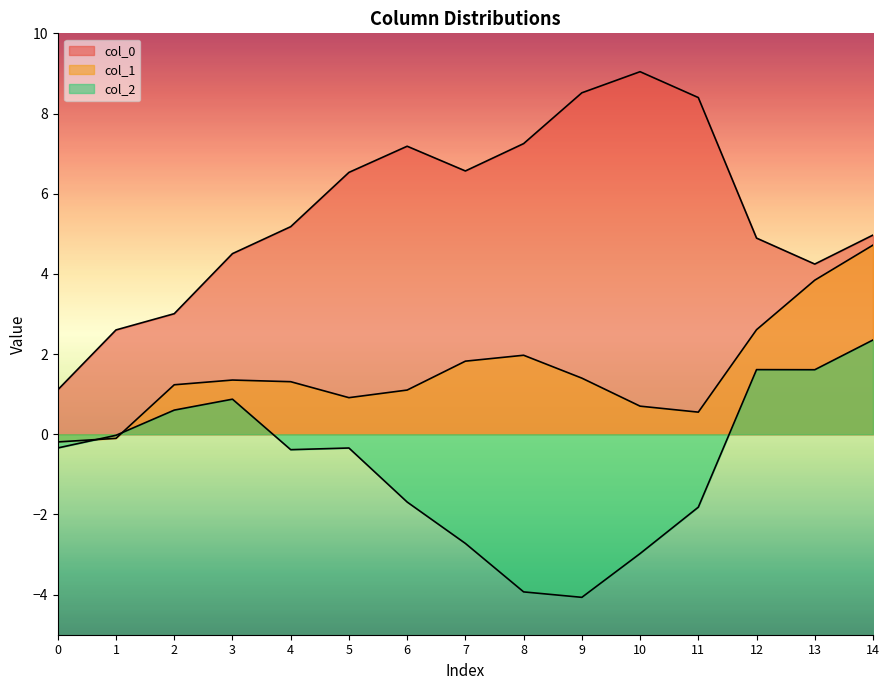

What is the sum of the col_0 values at 1 and 12?

7.5